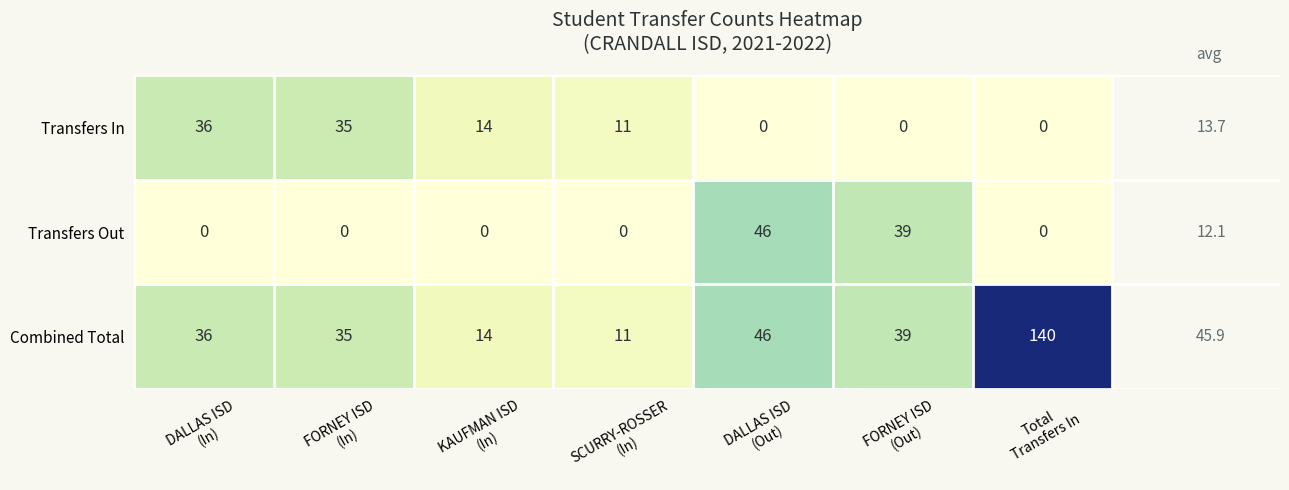

List the series in order of their peak value, lowest first.

Transfers In, Transfers Out, Combined Total